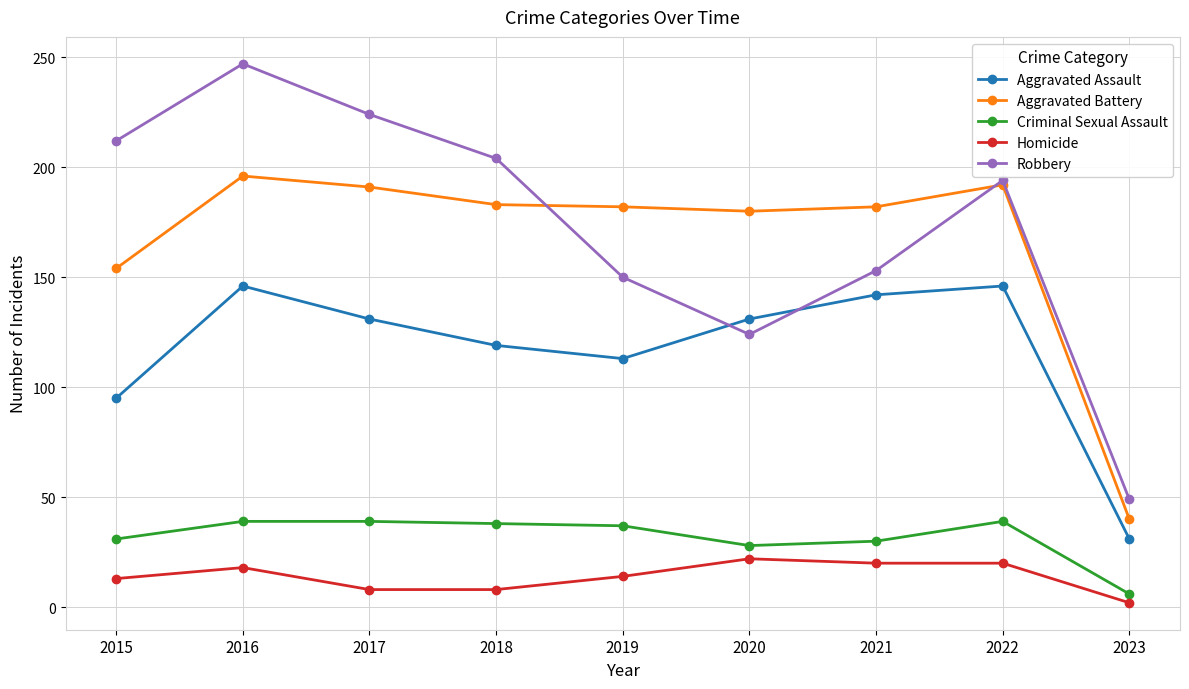

True or false: Criminal Sexual Assault has more than 0 interior local peaks.

True